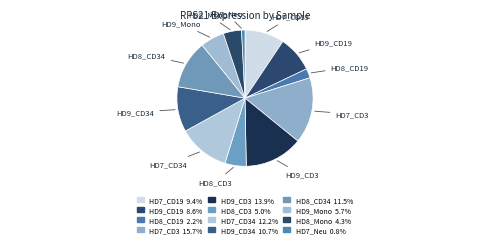

How many slices are in this pie chart?

12